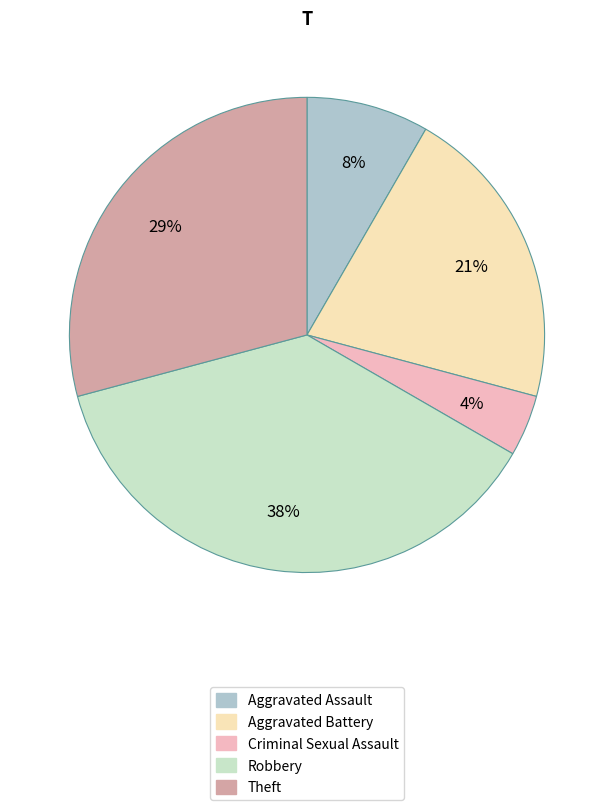

To the nearest percent, what is the difference between the largest and smallest slice percentages?

33%